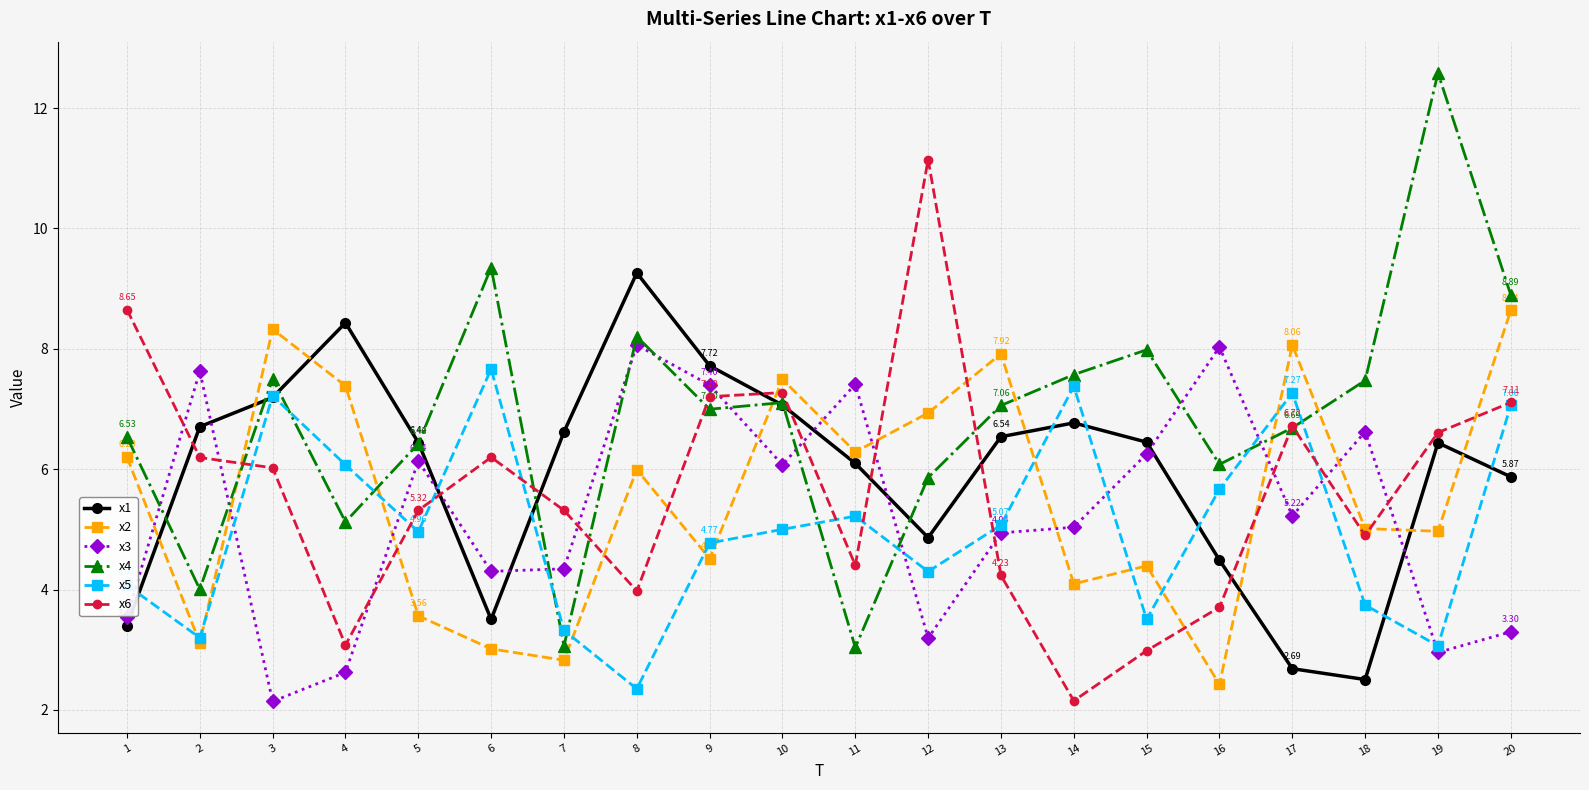

Which label corresponds to the largest value in the chart?

19